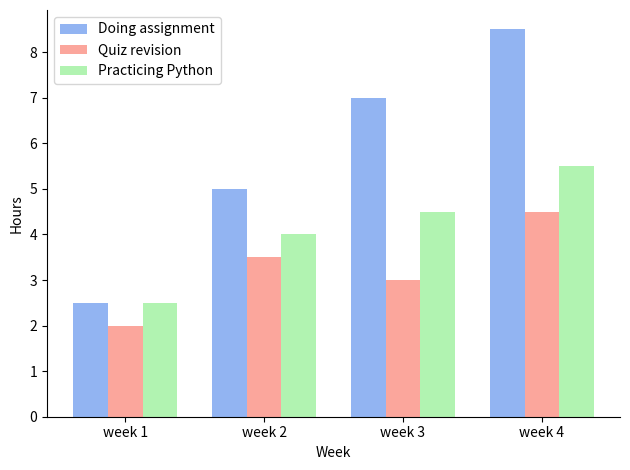

What is the value of the Practicing Python bar at the 3rd from the left?

4.5